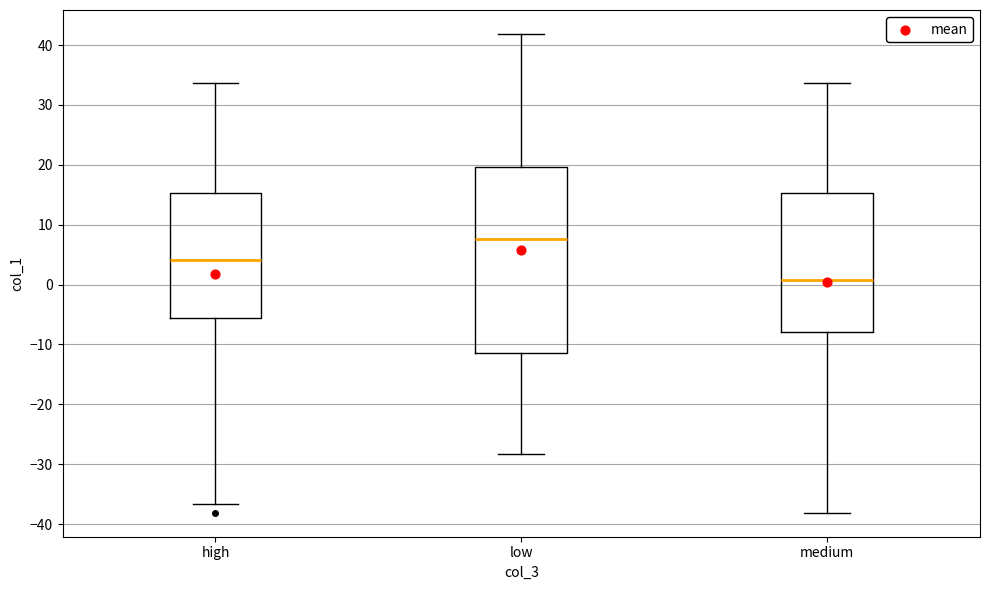

Comparing the boxes themselves (not the whiskers), which one is the tallest?

low